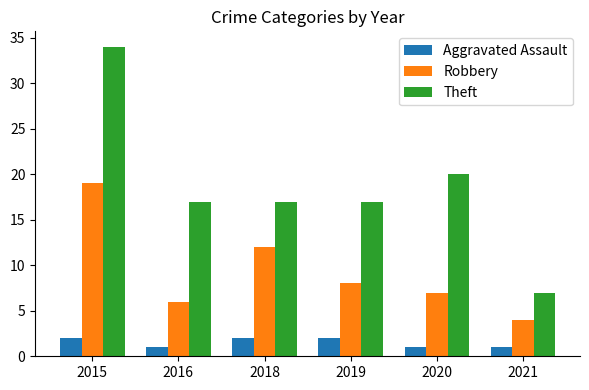

Which series has the largest range (max minus min)?

Theft